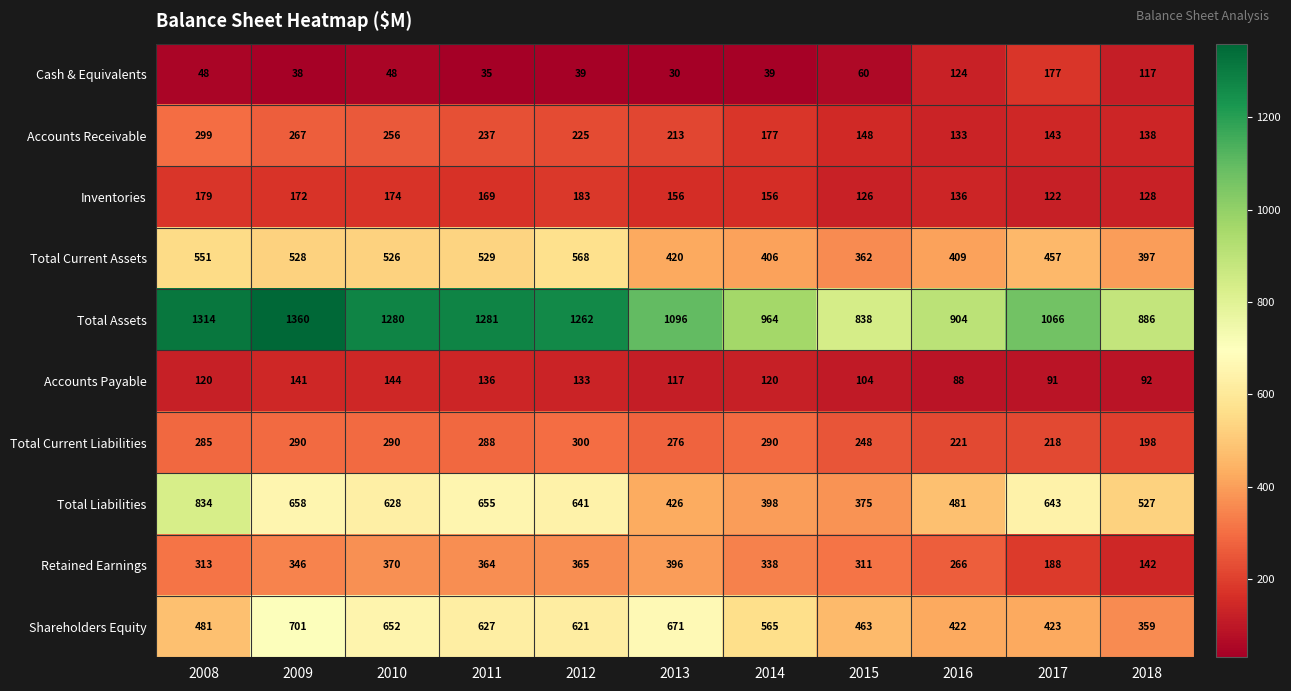

At which category is the sum across all series the highest?

2009